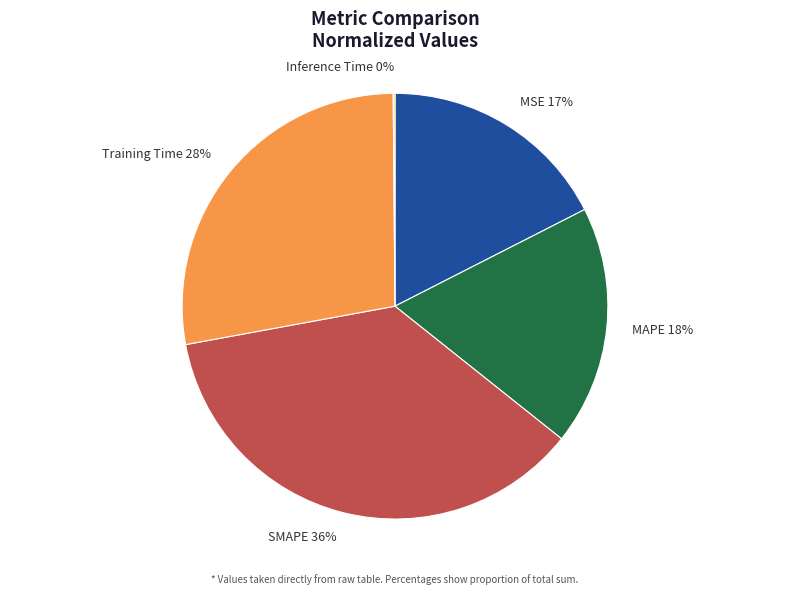

Which slice is the largest?

SMAPE